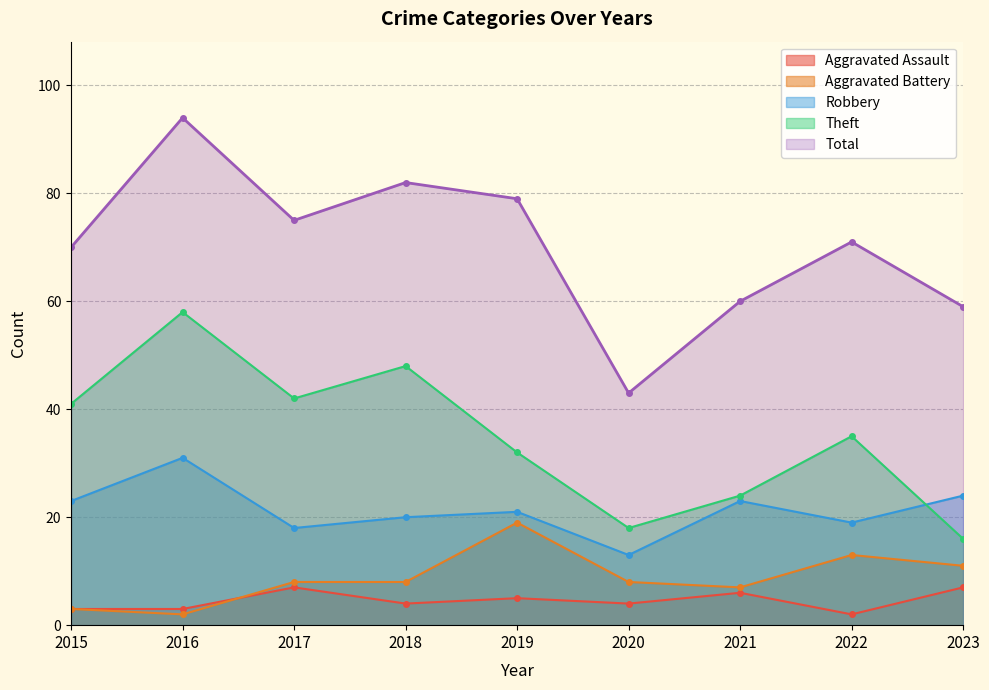

In Aggravated Assault, how many points are higher than both neighbors (excluding endpoints)?

3